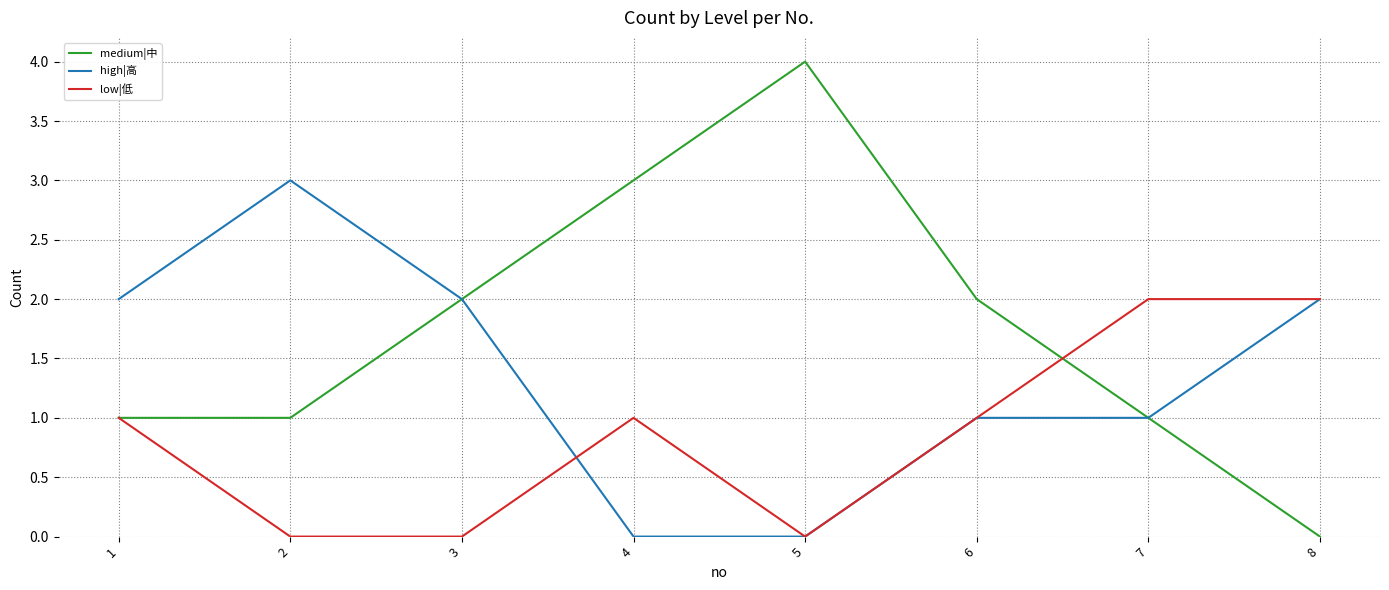

Is the value of medium|中 at 5 greater than the value of high|高 at 7?

Yes